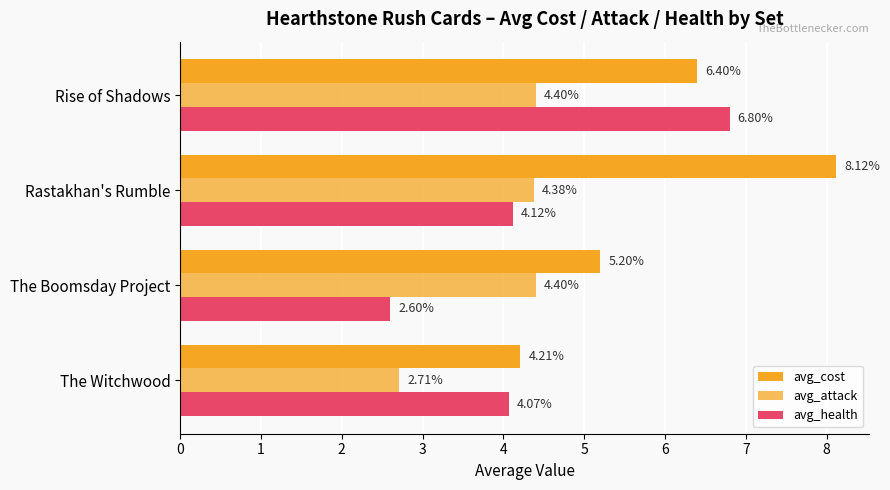

How many data points in avg_health are less than 4?

1